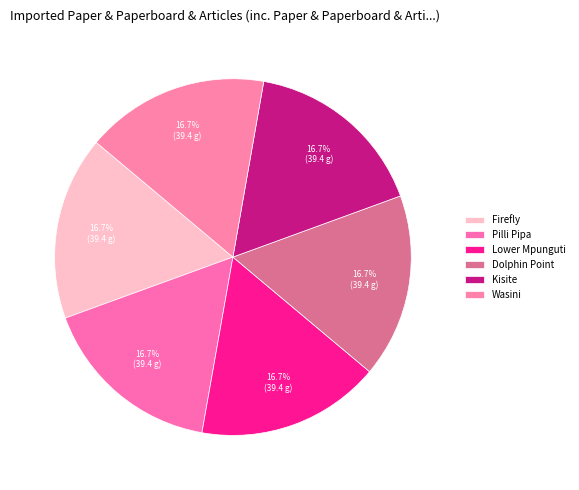

How many slices are in this pie chart?

6